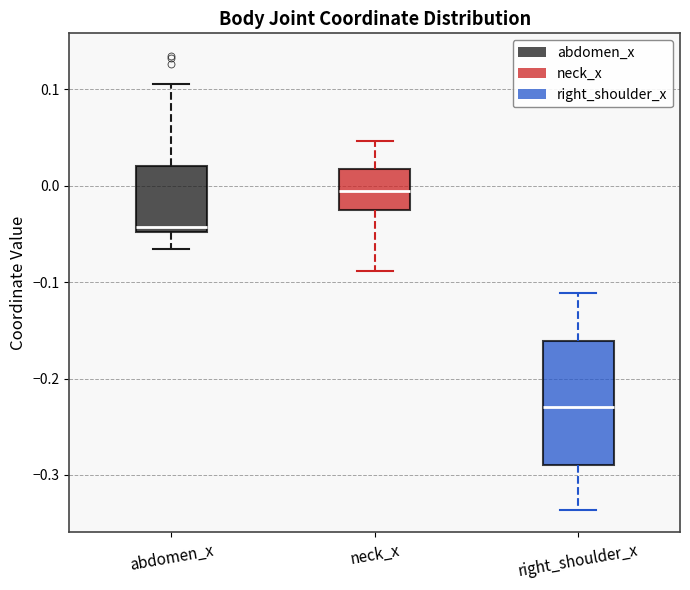

Which box is the tallest, from its lower edge to its upper edge?

right_shoulder_x